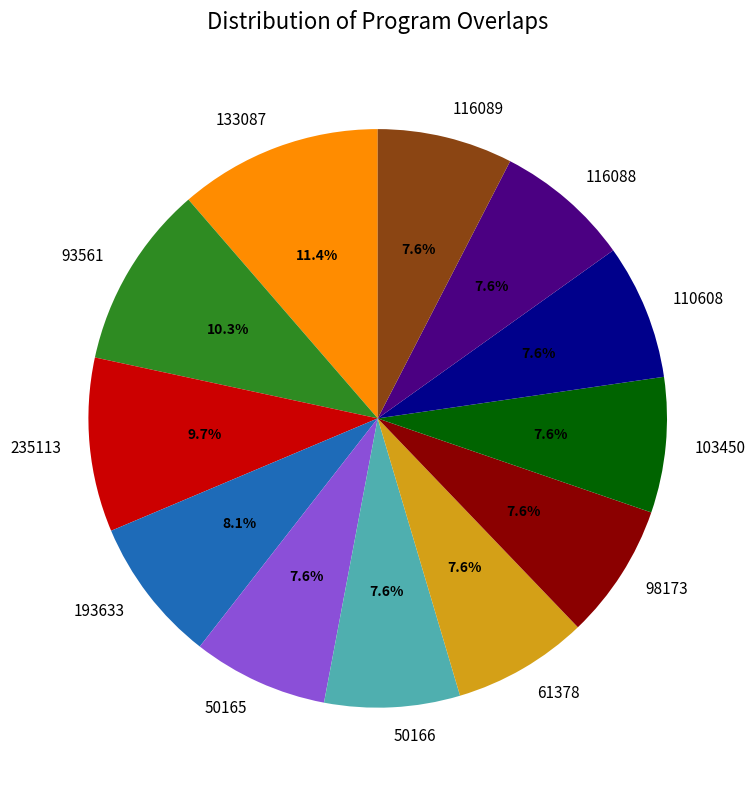

Which slice is the largest?

133087